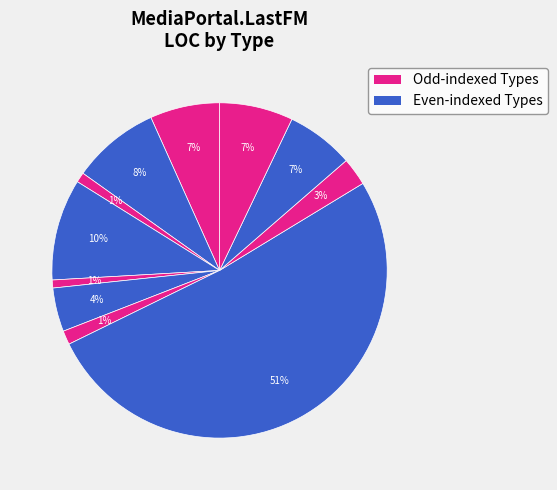

How many segments does this pie chart have?

11